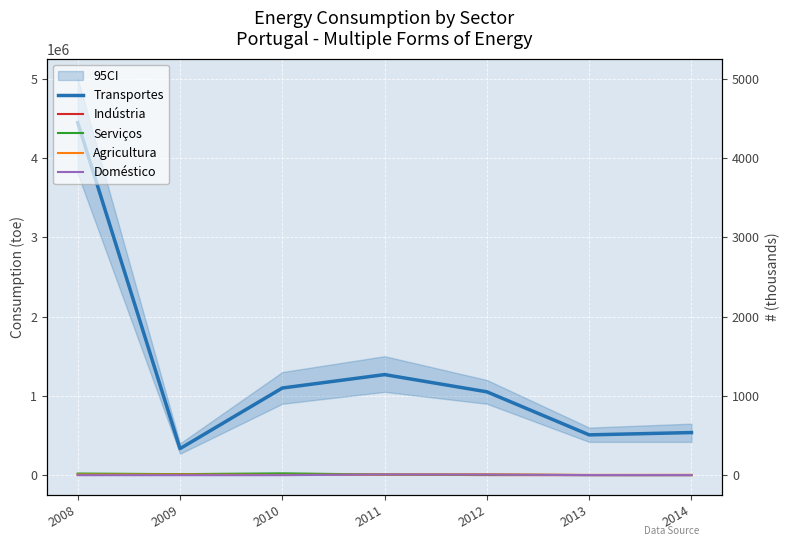

Which has a higher value, 2008 or 2012?

2008